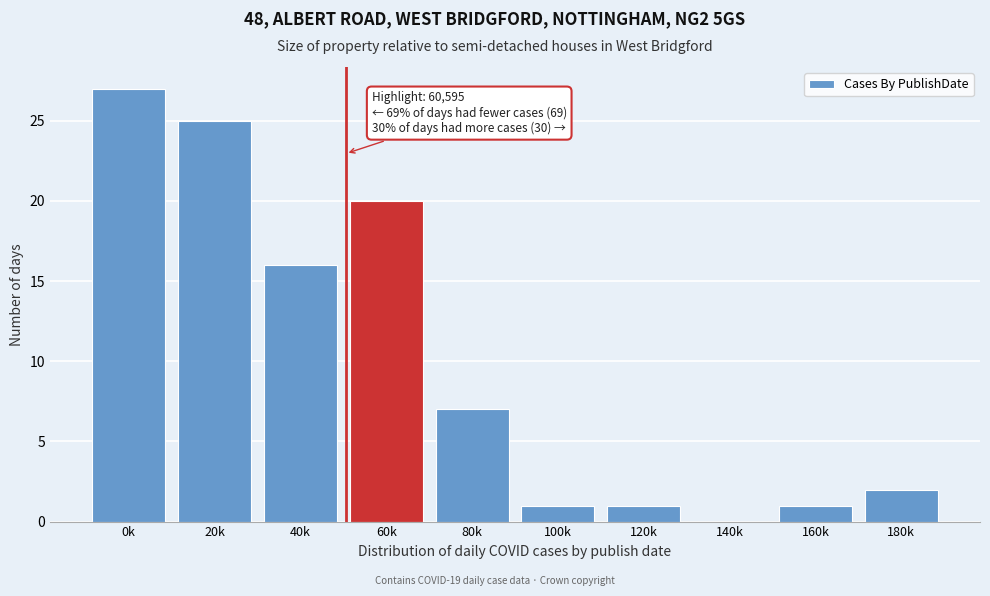

Reading left to right, what are all the values shown in this chart?

0k=27	20k=25	40k=16	60k=20	80k=7	100k=1	120k=1	140k=0	160k=1	180k=2